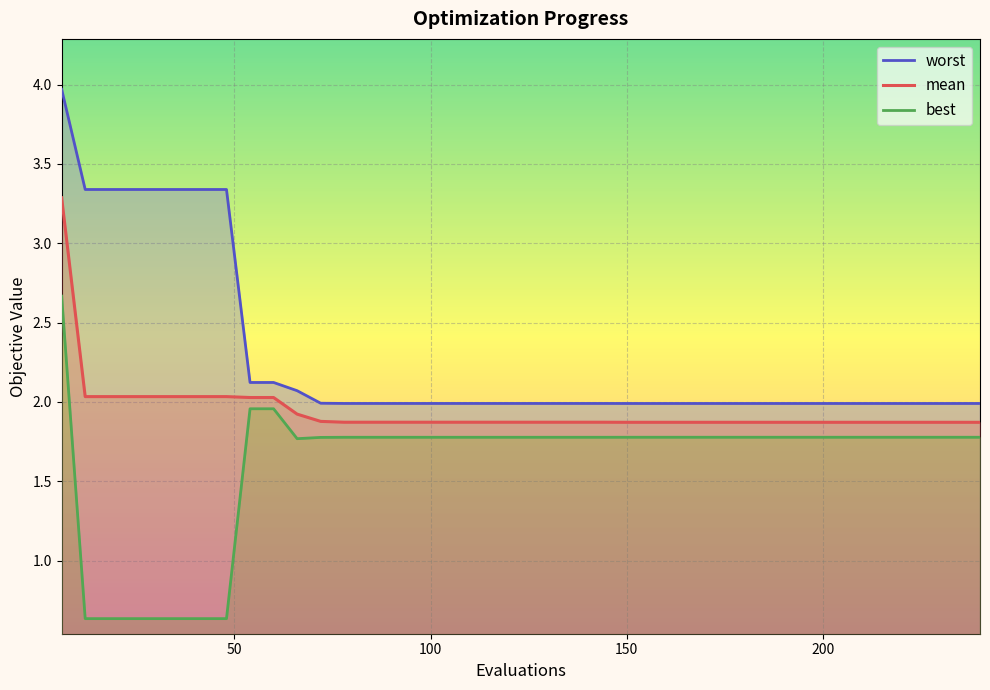

Which series has the widest spread of values?

best